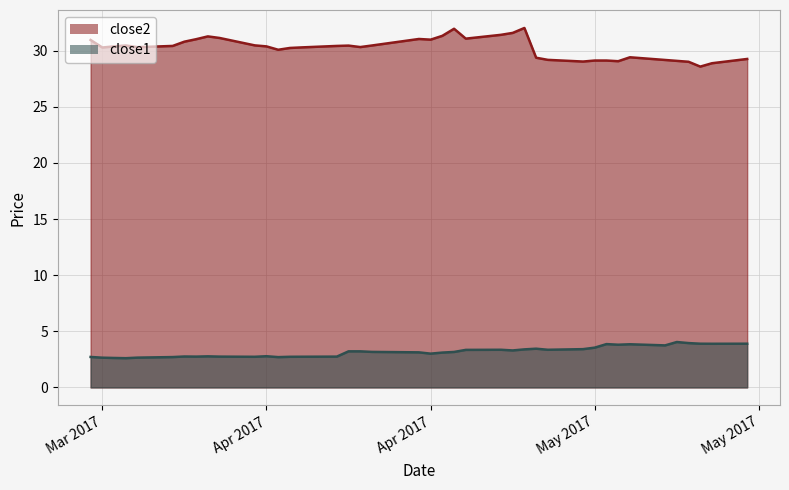

List the series in order of their overall mean, highest first.

close2, close1